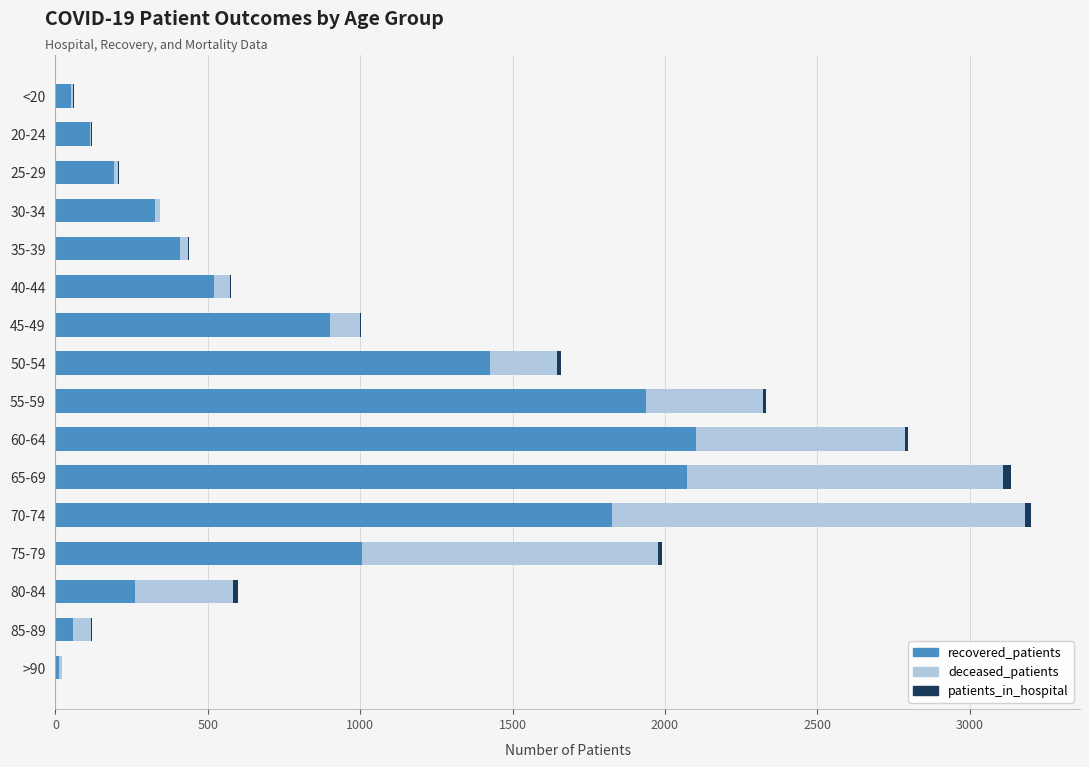

How many distinct data groups are displayed?

3